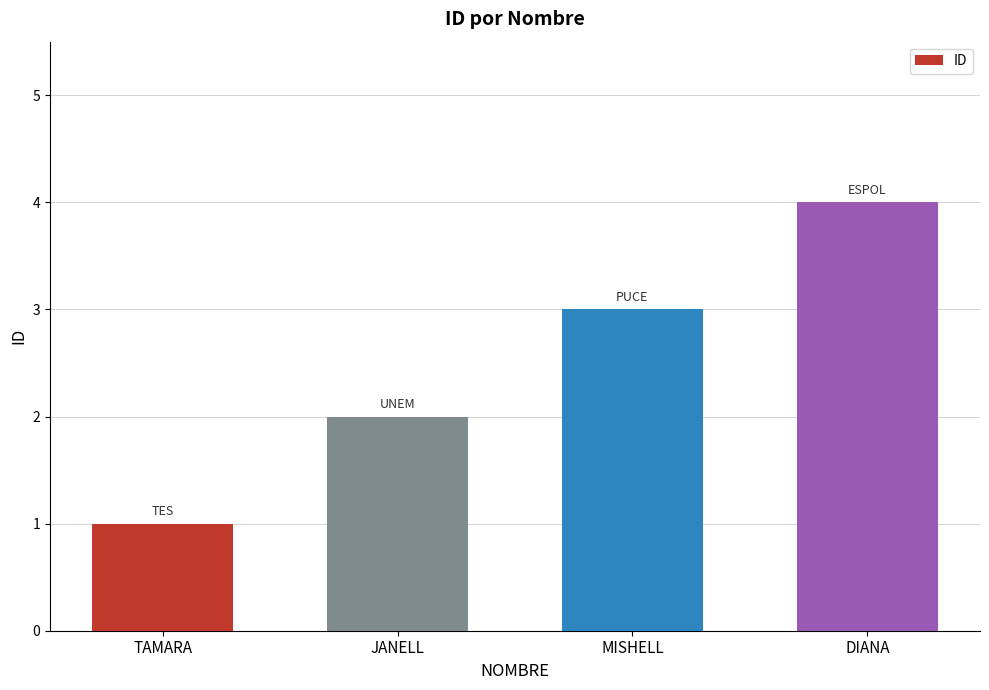

Rank the categories by value from highest to lowest.

DIANA, MISHELL, JANELL, TAMARA